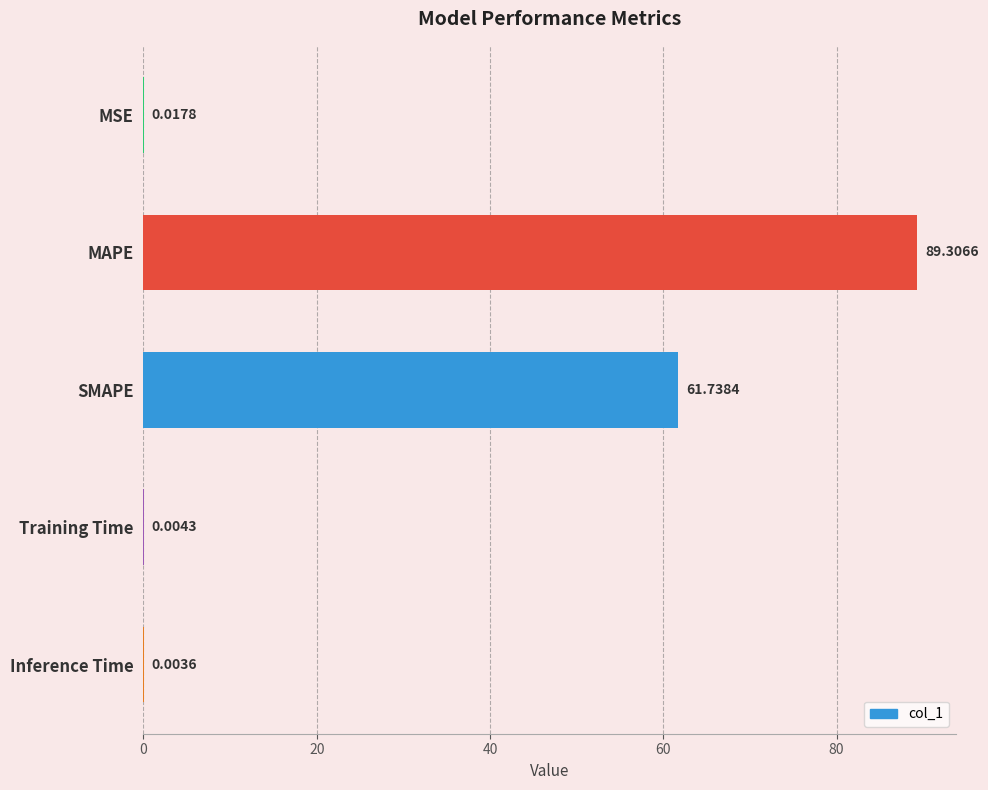

What is the greatest value displayed?

89.3